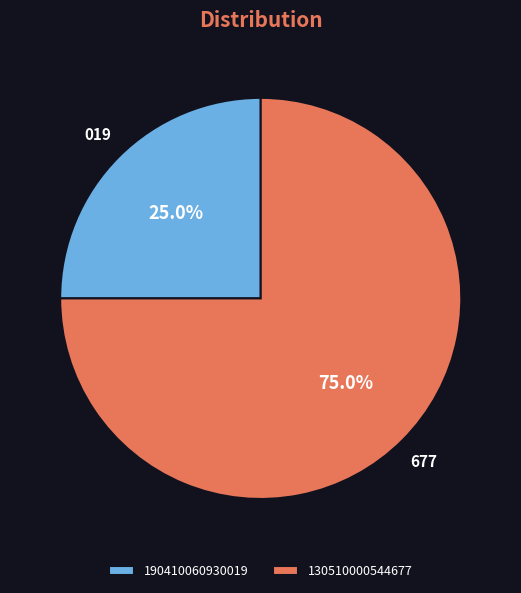

To the nearest percent, what is the average slice percentage?

50%